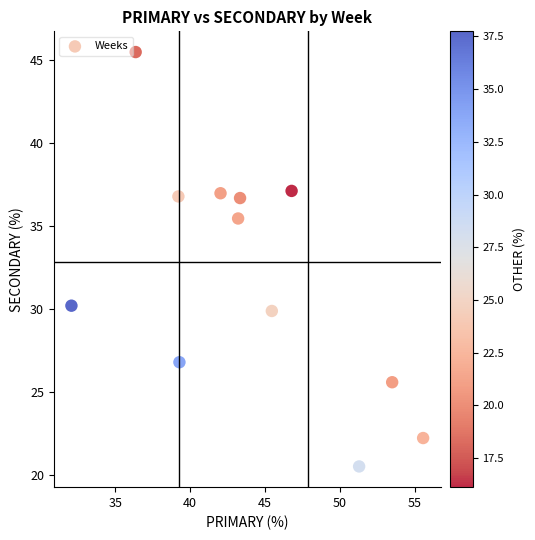

What Y value in the scatter plot is closest to 32?

30.2